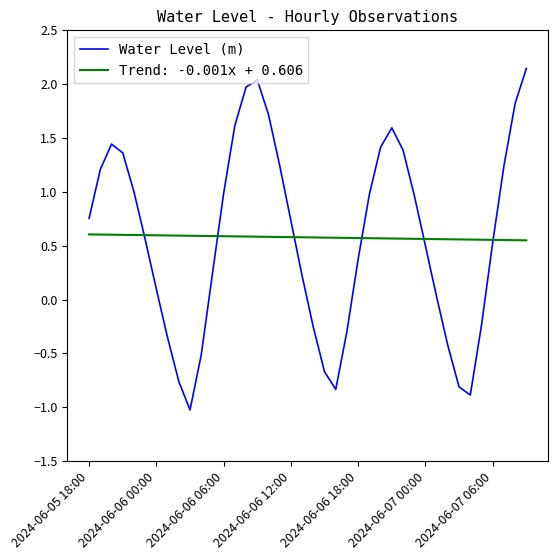

What is the minimum value shown in the chart?

-1.0